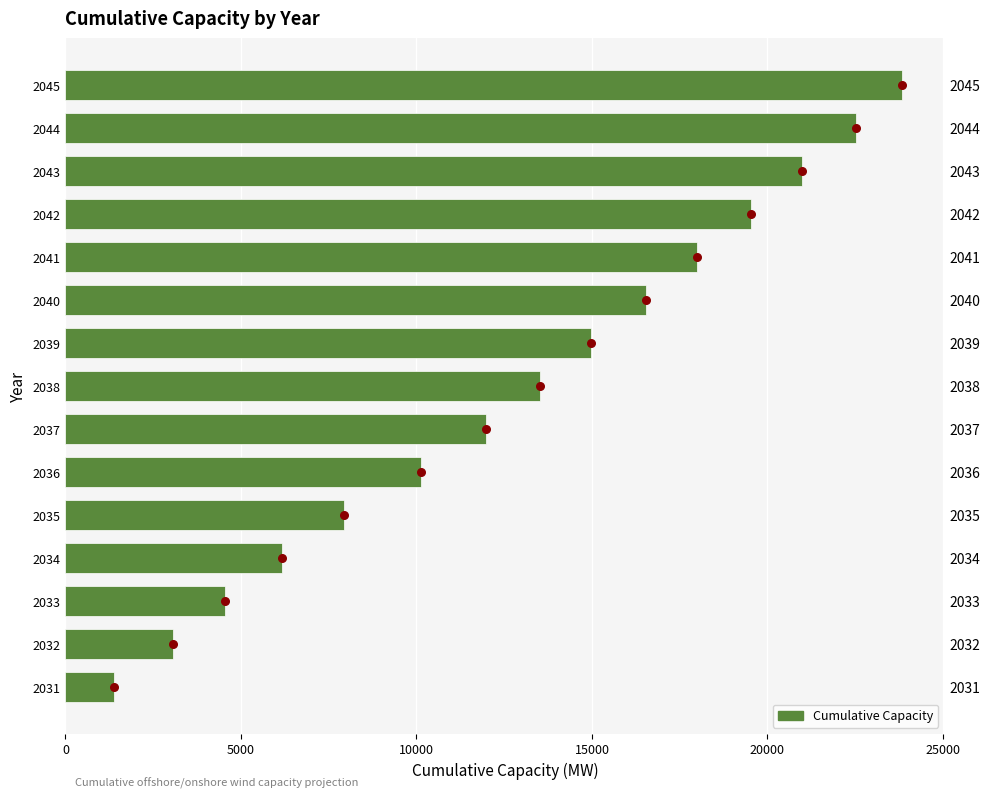

Which has a higher value, 2033 or 2034?

2034